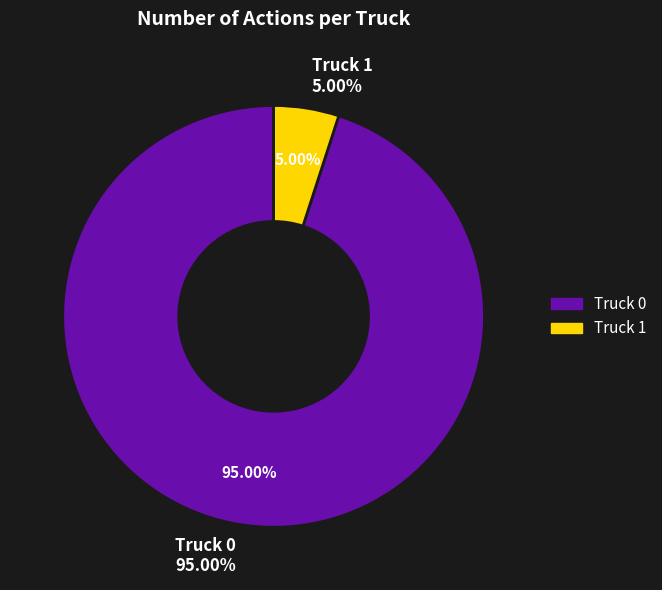

How many segments does this pie chart have?

2